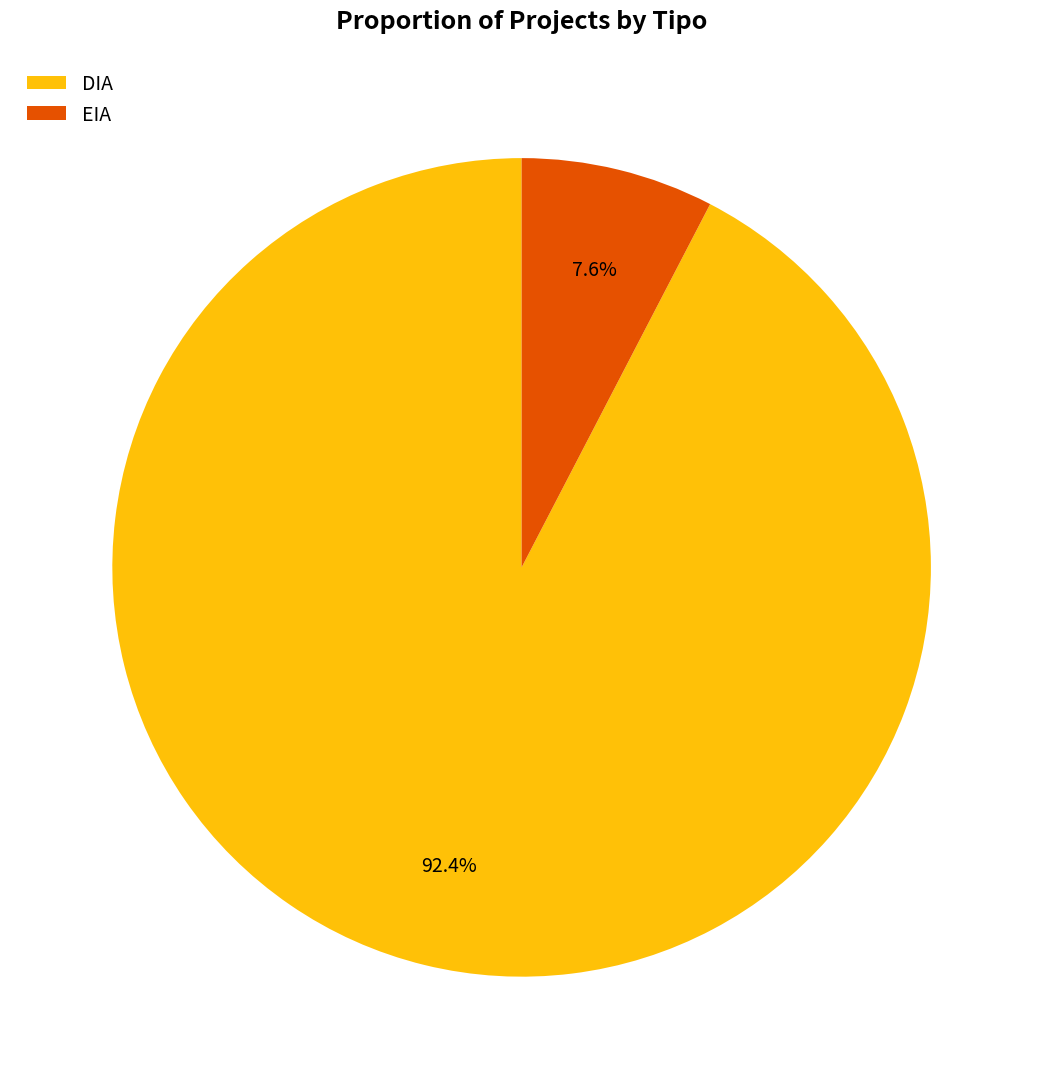

True or false: DIA accounts for 99% of the total.

False